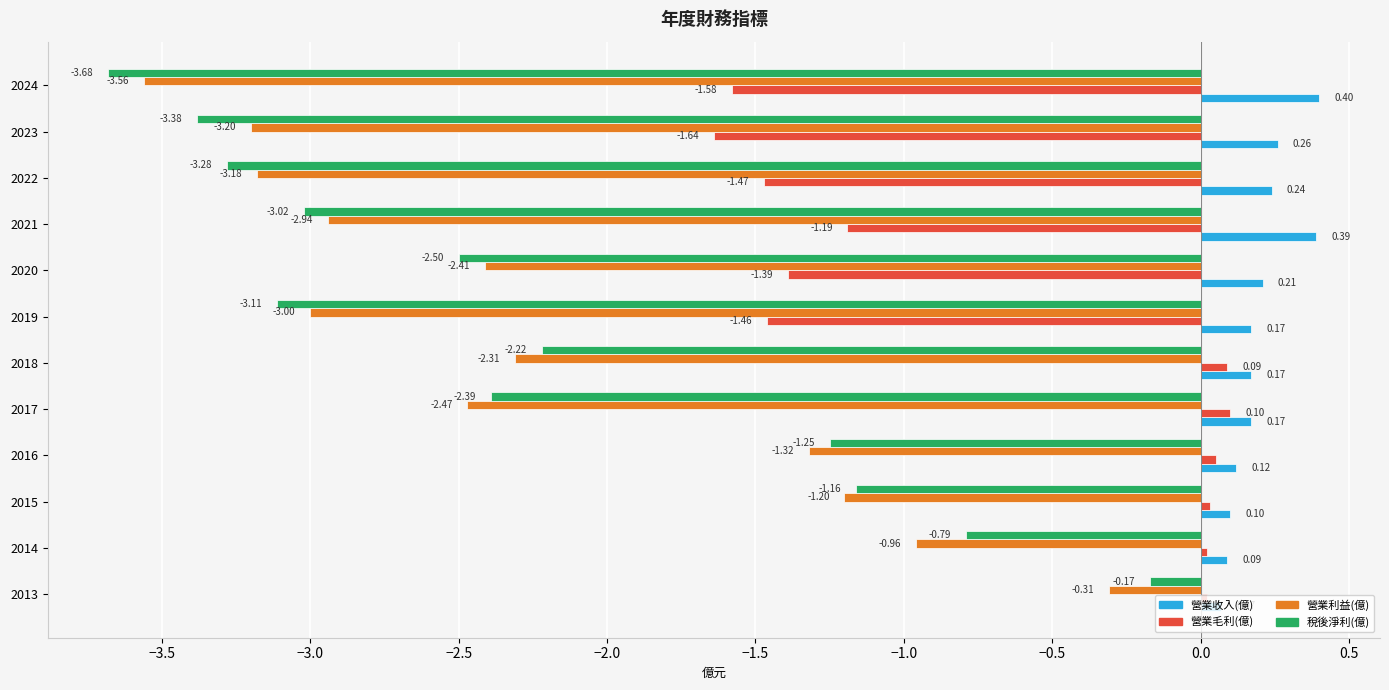

What are all the series names shown in the legend?

營業收入(億), 營業毛利(億), 營業利益(億), 稅後淨利(億)